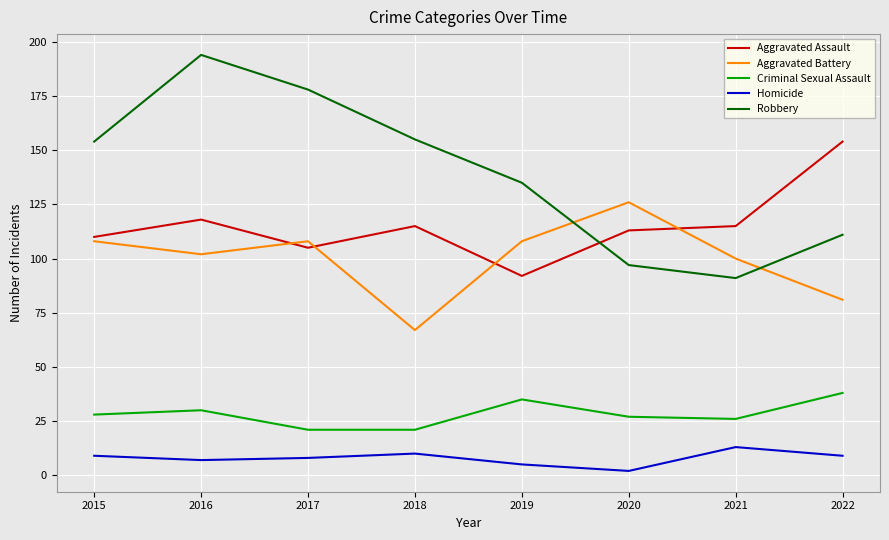

Reading left to right, transcribe all the data shown in this chart.

Aggravated Assault: 110	118	105	115	92	113	115	154
Aggravated Battery: 108	102	108	67	108	126	100	81
Criminal Sexual Assault: 28	30	21	21	35	27	26	38
Homicide: 9	7	8	10	5	2	13	9
Robbery: 154	194	178	155	135	97	91	111